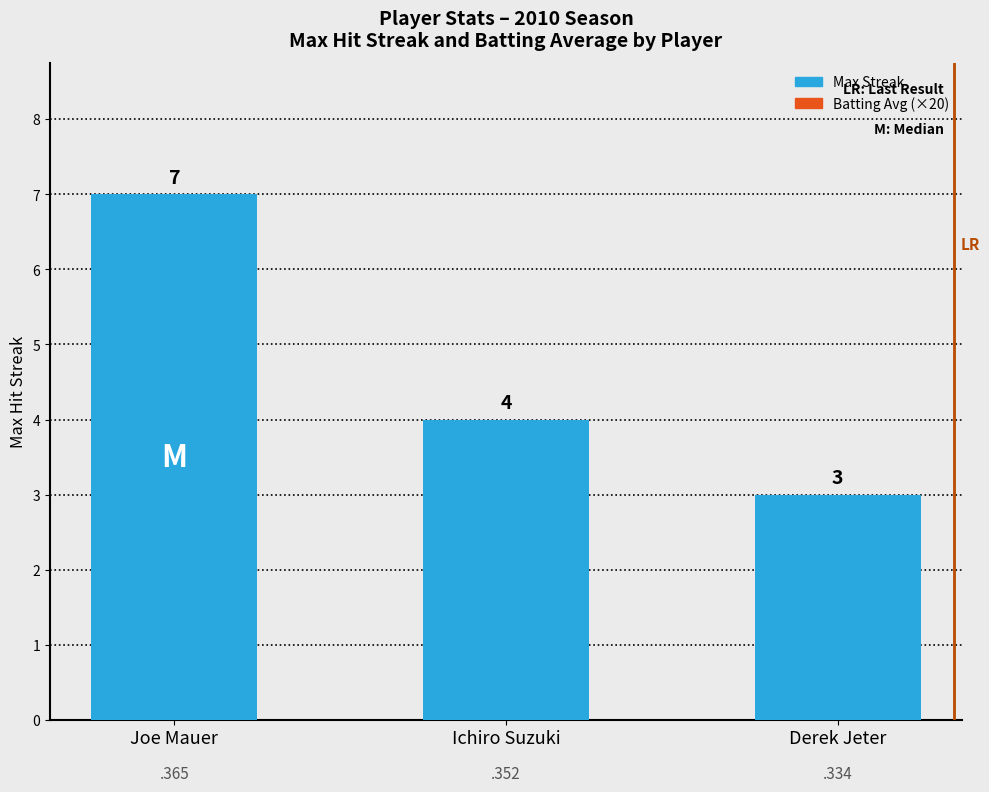

Reading left to right, transcribe all the data shown in this chart.

Joe Mauer=7	Ichiro Suzuki=4	Derek Jeter=3